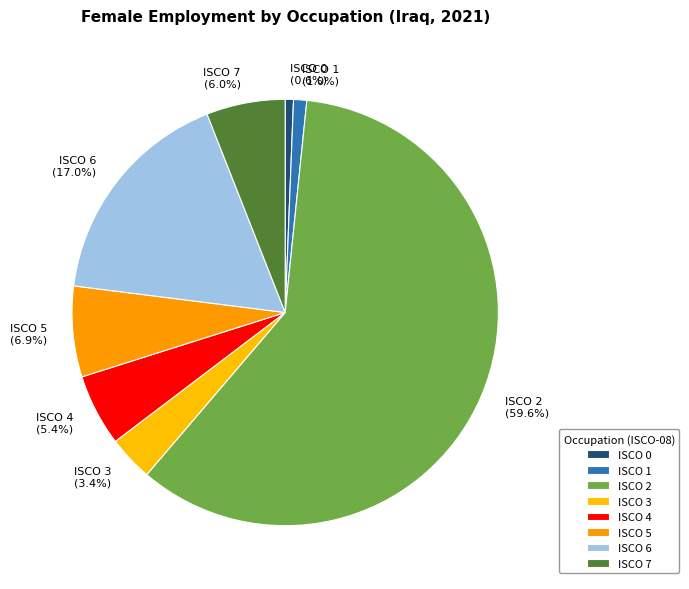

Which slice represents more than half of the pie?

ISCO 2